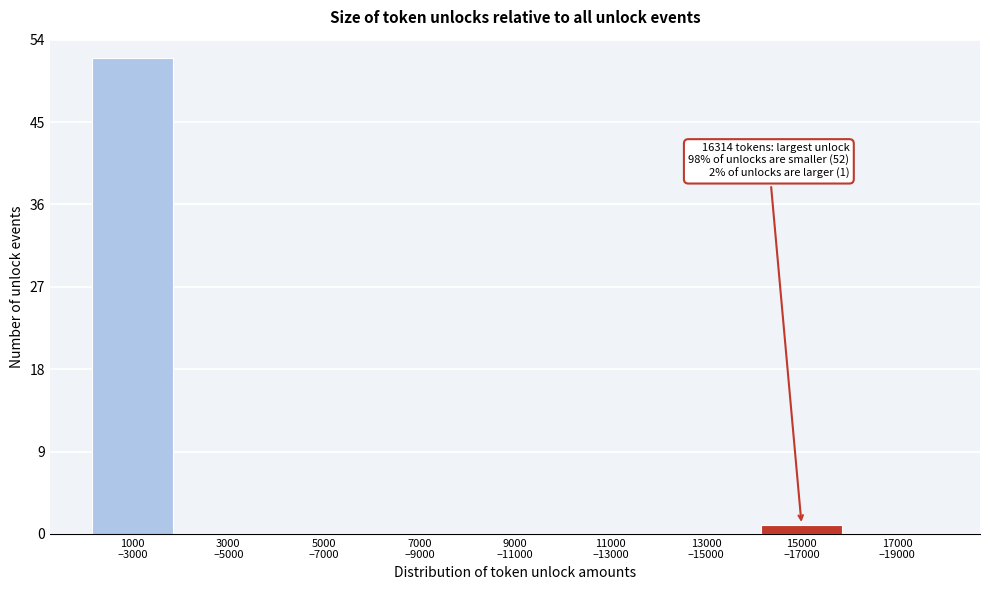

What is the sum of all values?

53